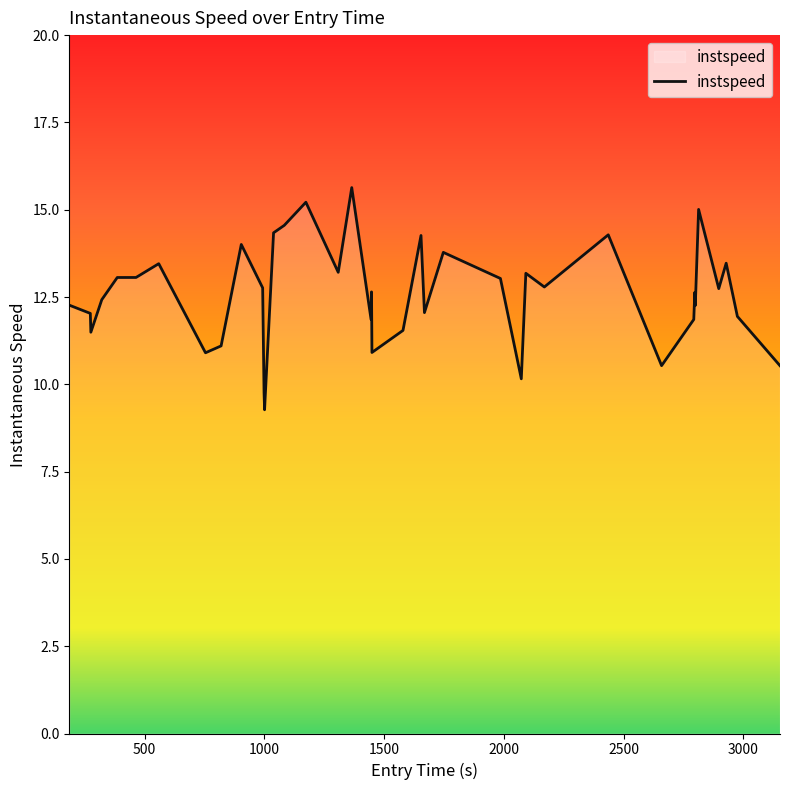

What is the maximum value shown in the chart?

15.6